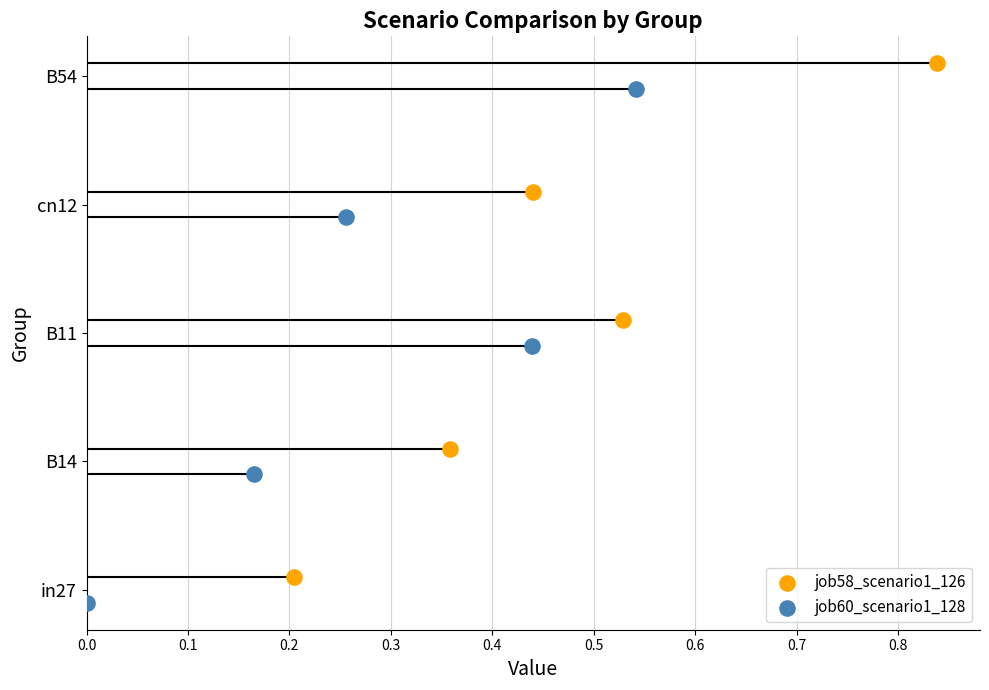

What are all the series names shown in the legend?

job58_scenario1_126, job60_scenario1_128